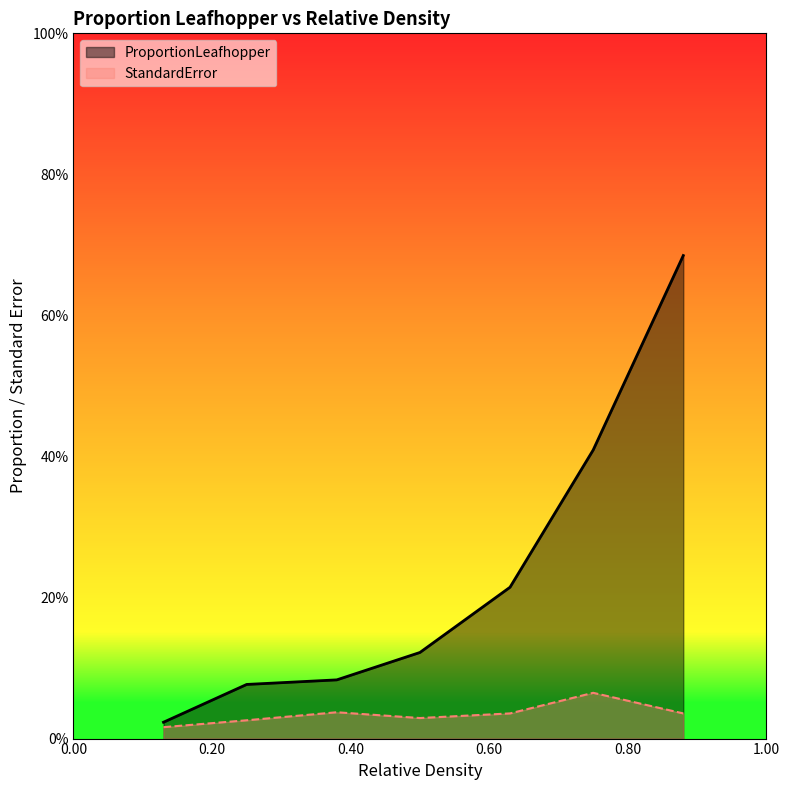

Does the chart display data point markers on the line(s)?

No